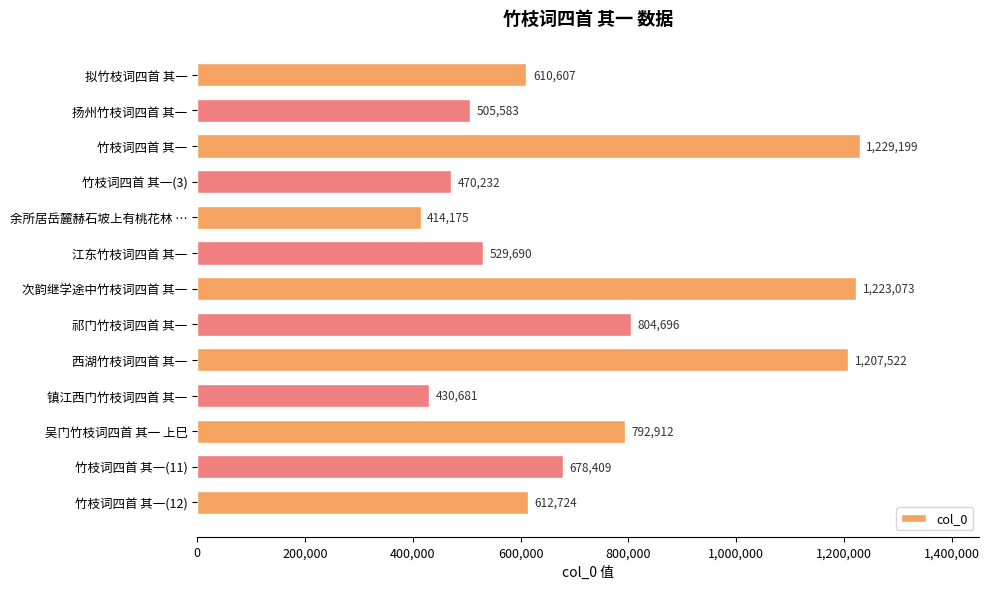

Rank the categories by value from highest to lowest.

竹枝词四首 其一, 次韵继学途中竹枝词四首 其一, 西湖竹枝词四首 其一, 祁门竹枝词四首 其一, 吴门竹枝词四首 其一 上巳, 竹枝词四首 其一(11), 竹枝词四首 其一(12), 拟竹枝词四首 其一, 江东竹枝词四首 其一, 扬州竹枝词四首 其一, 竹枝词四首 其一(3), 镇江西门竹枝词四首 其一, 余所居岳麓赫石坡上有桃花林 …